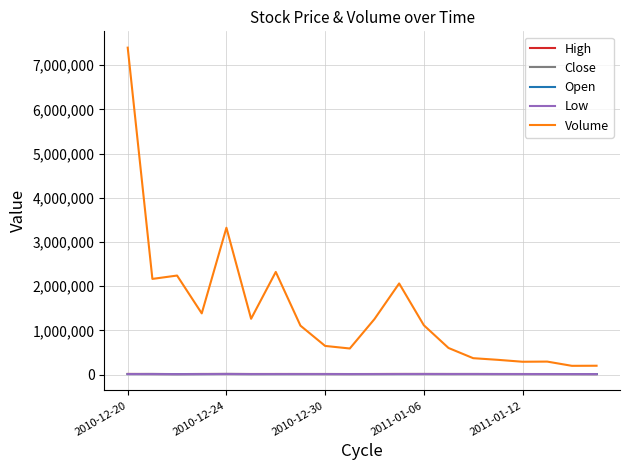

What is the difference between the maximum and minimum values in the Open series?

3750